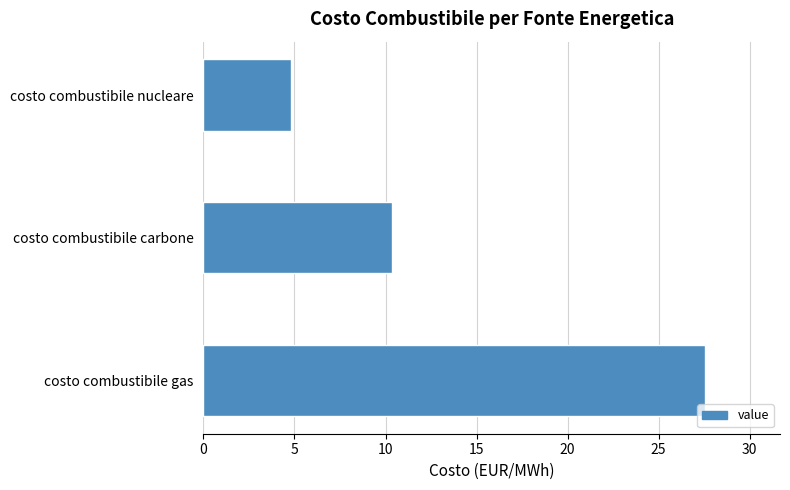

What is the average value?

14.2